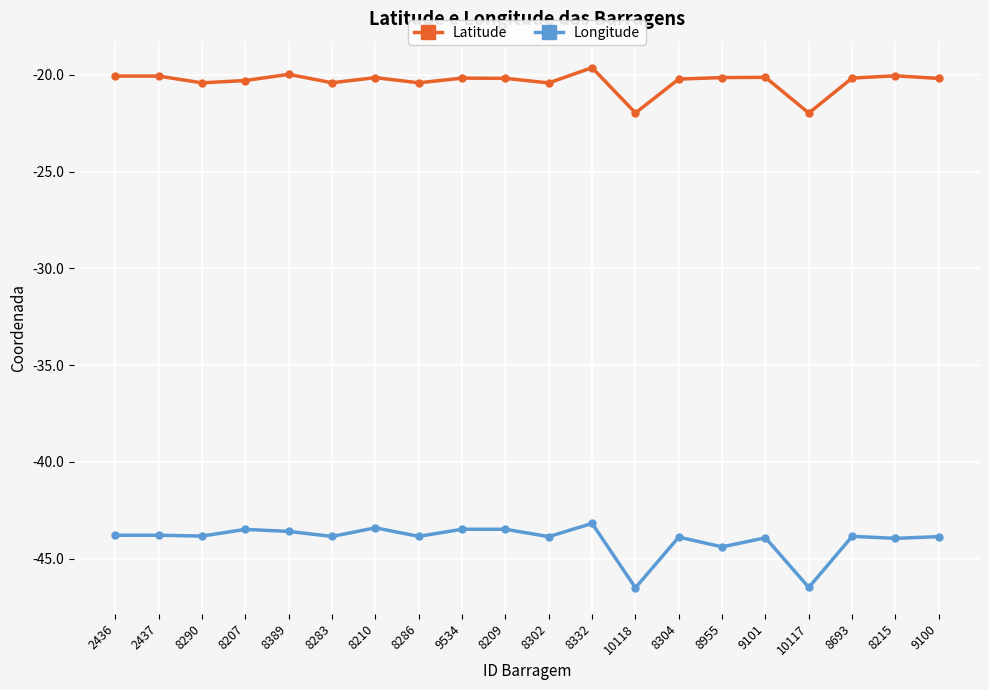

What is the sum of all Longitude values?

-880.6